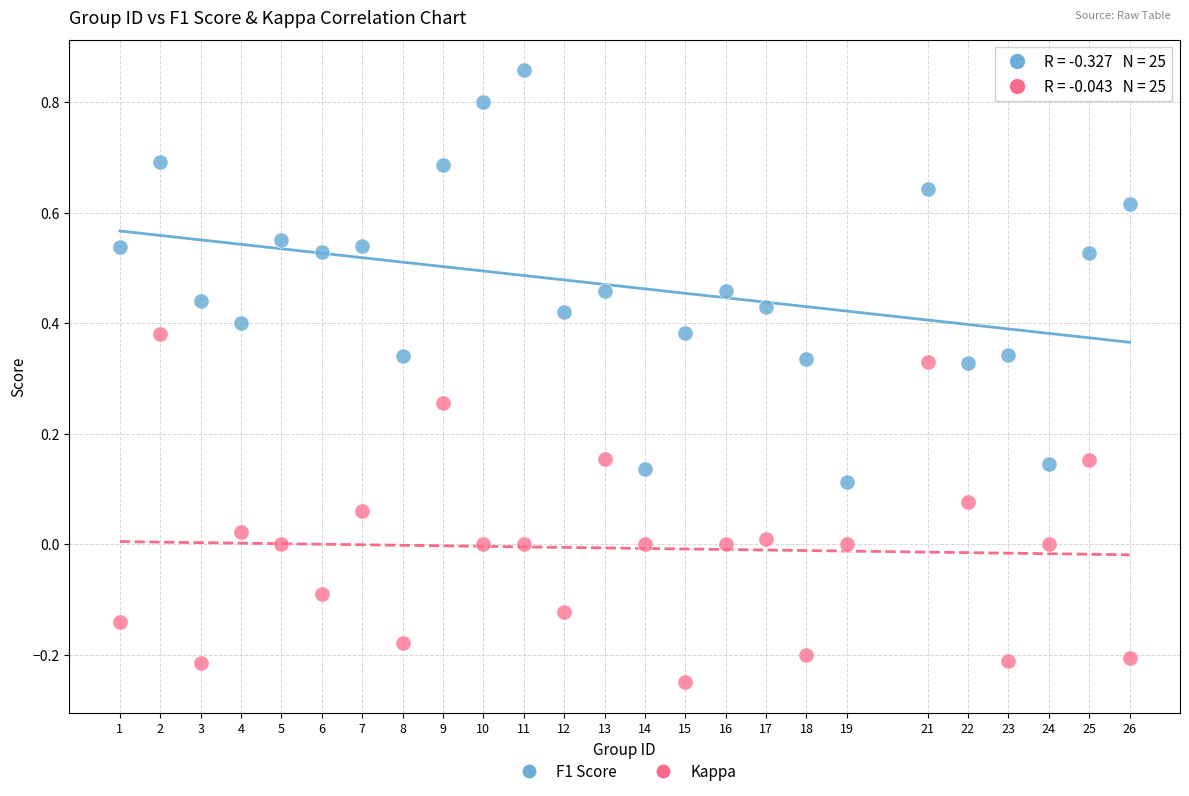

Which series reaches the maximum Y coordinate?

F1 Score